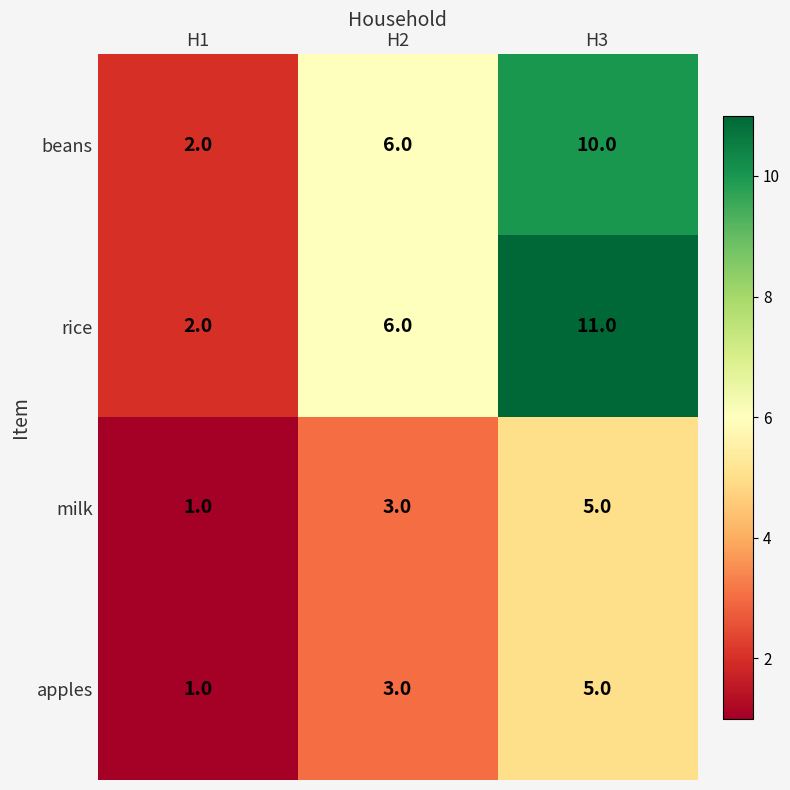

Reading left to right, what are all the values shown in this chart?

beans: H1=2	H2=6	H3=10
rice: H1=2	H2=6	H3=11
milk: H1=1	H2=3	H3=5
apples: H1=1	H2=3	H3=5